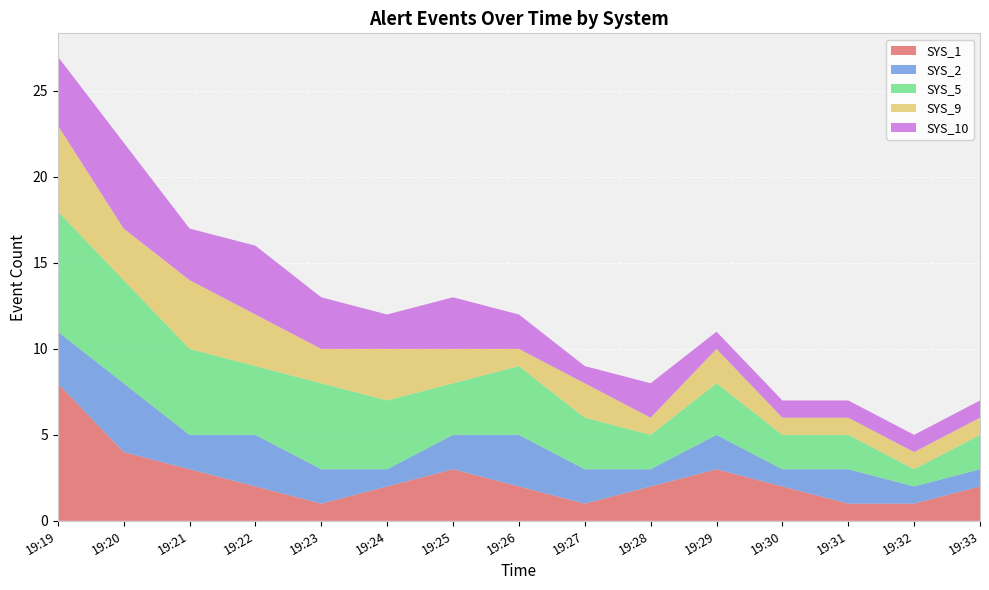

Reading left to right, list all the values displayed in this chart.

SYS_1: 8	4	3	2	1	2	3	2	1	2	3	2	1	1	2
SYS_2: 3	4	2	3	2	1	2	3	2	1	2	1	2	1	1
SYS_5: 7	6	5	4	5	4	3	4	3	2	3	2	2	1	2
SYS_9: 5	3	4	3	2	3	2	1	2	1	2	1	1	1	1
SYS_10: 4	5	3	4	3	2	3	2	1	2	1	1	1	1	1